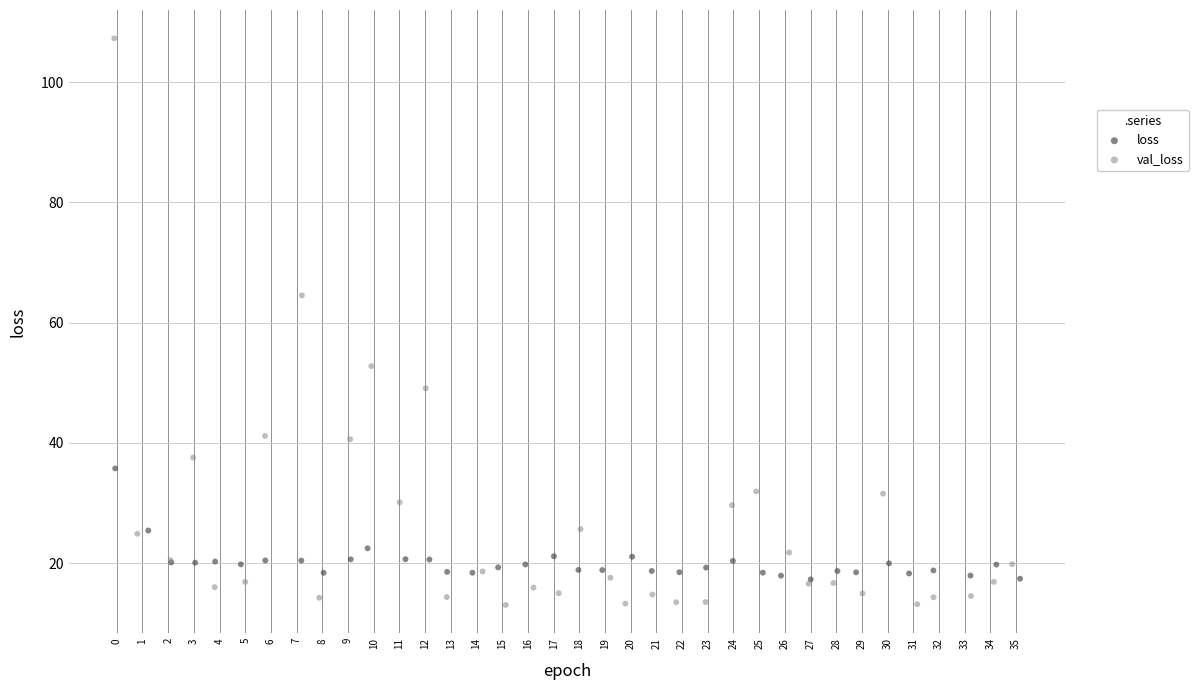

Which series contains the lowest Y value?

val_loss